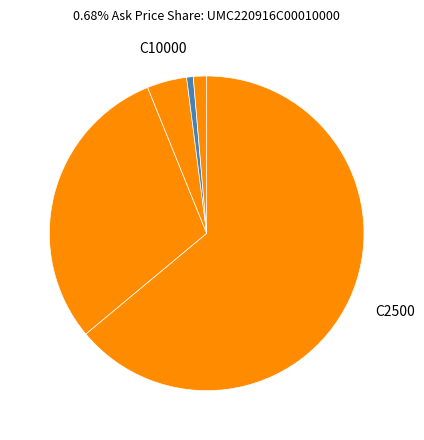

How many segments does this pie chart have?

5